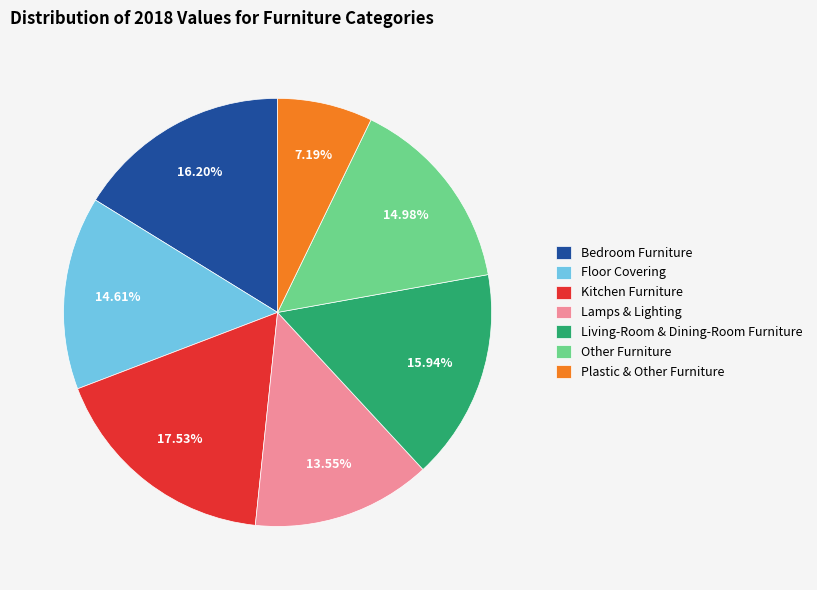

Count the number of slices in the pie.

7